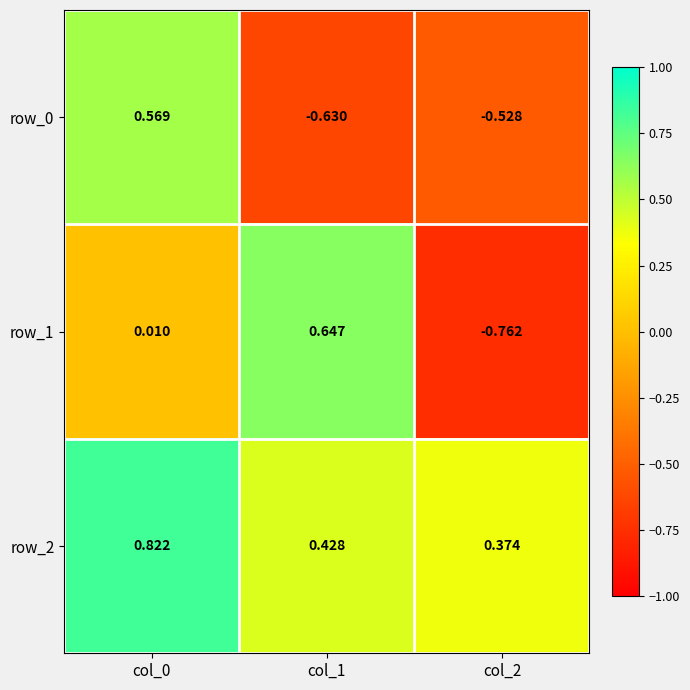

Is the value of row_2 at col_2 greater than the value of row_1 at col_1?

No